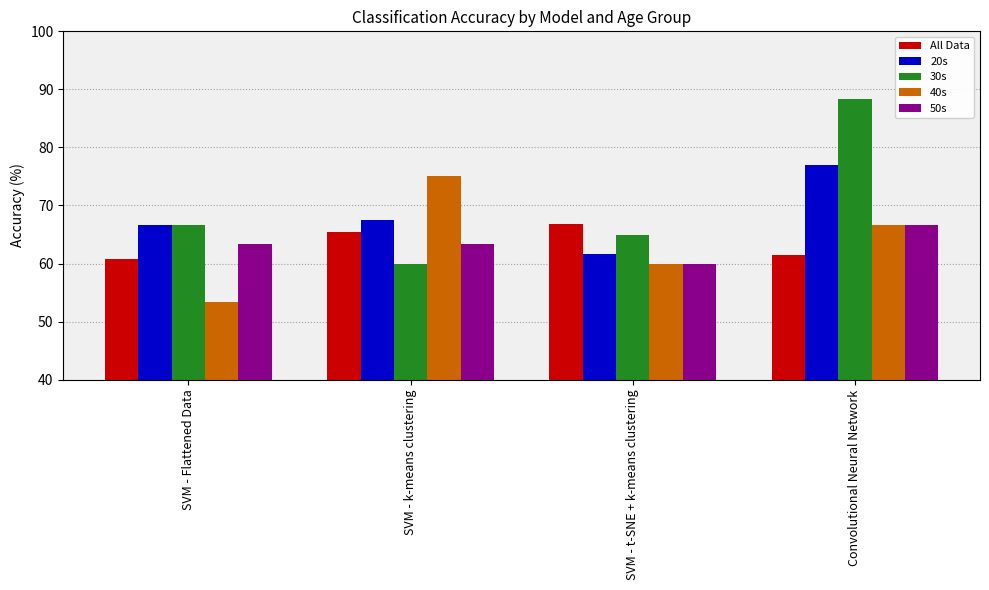

What is the difference between the 50s values at Convolutional Neural Network and SVM - k-means clustering?

3.4